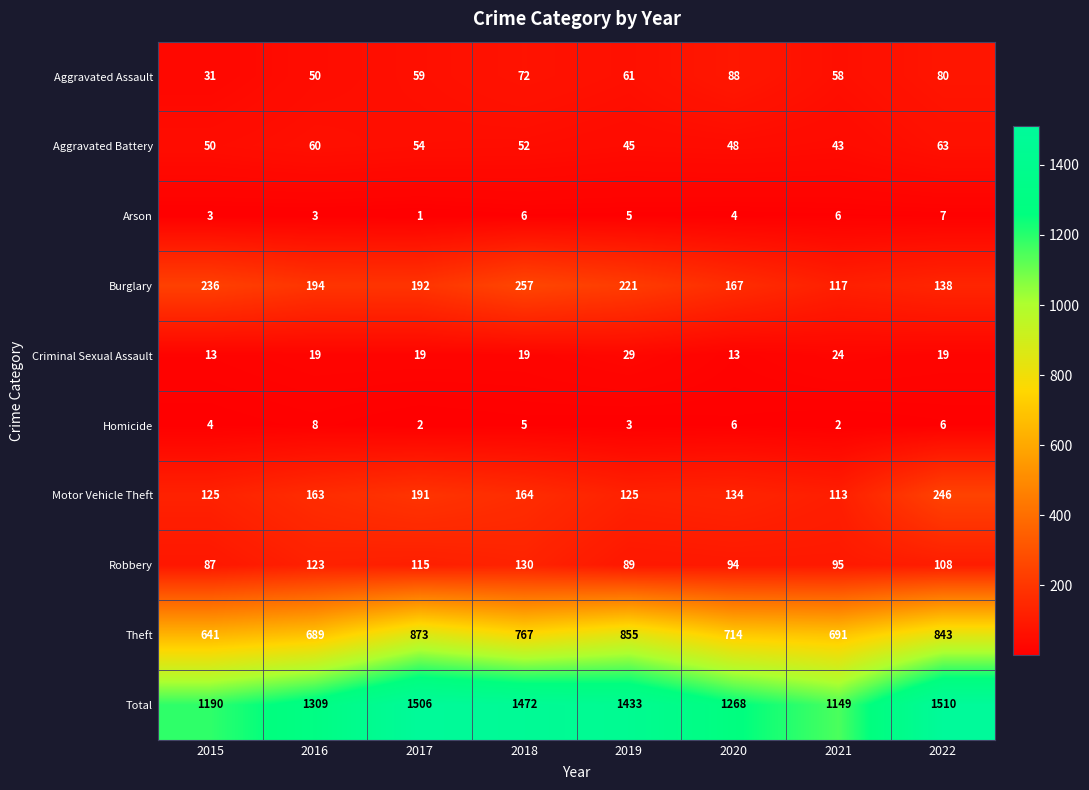

The value of Burglary at 2020 is 167. True or false?

True